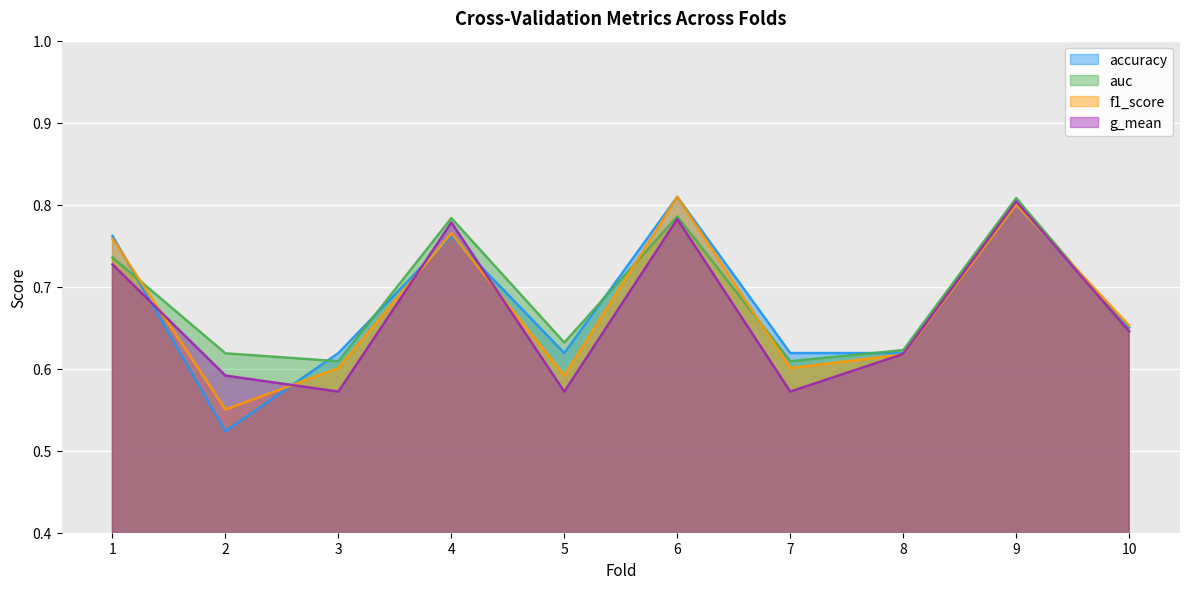

What is the sum of the accuracy values at 5 and 2?

1.1